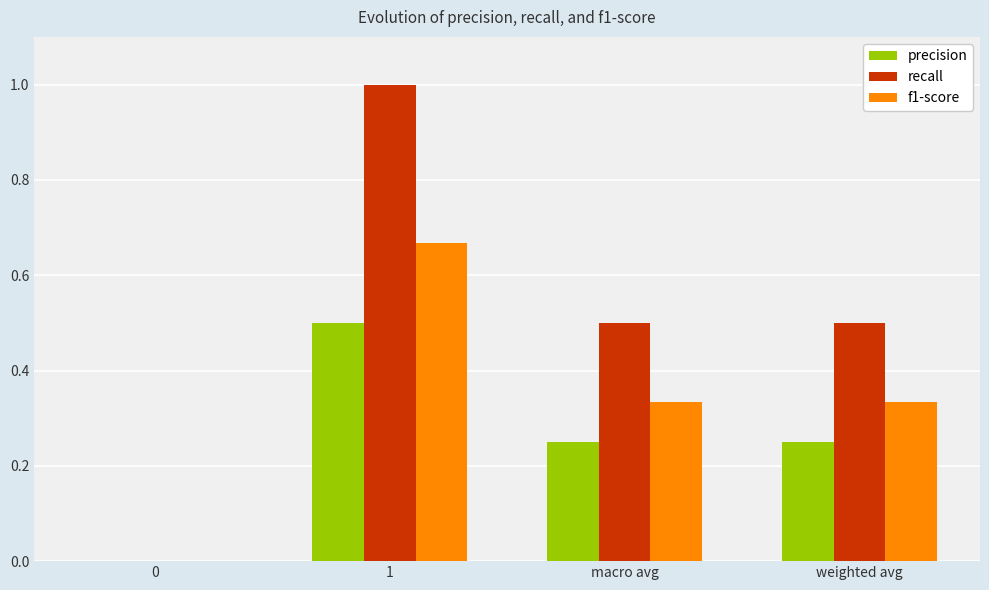

What is the sum of the precision values at 1 and weighted avg?

0.8